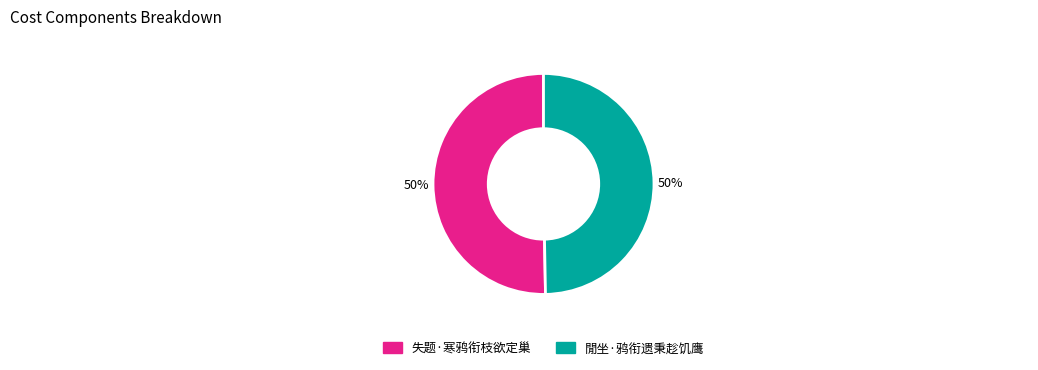

What percentage is the 失题·寒鸦衔枝欲定巢 slice, to the nearest percent?

50%